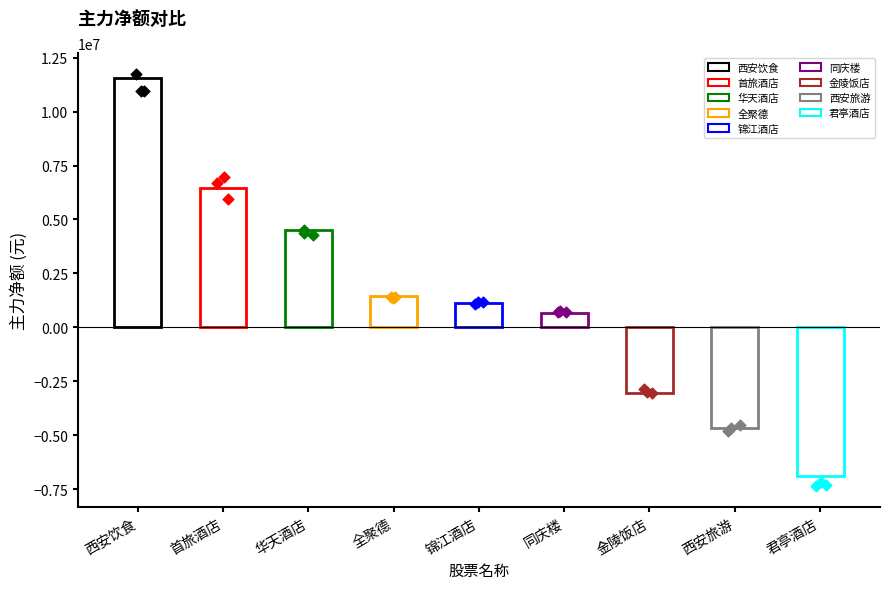

What is the change in value from 首旅酒店 to 同庆楼?

-5780251